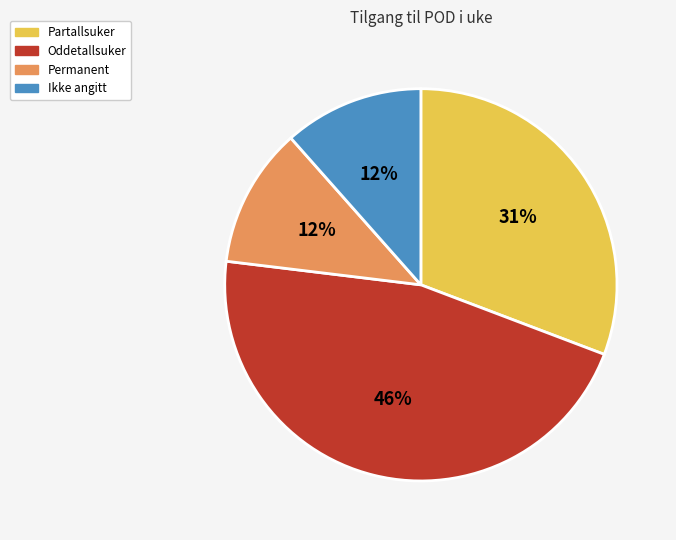

Count the number of slices in the pie.

4